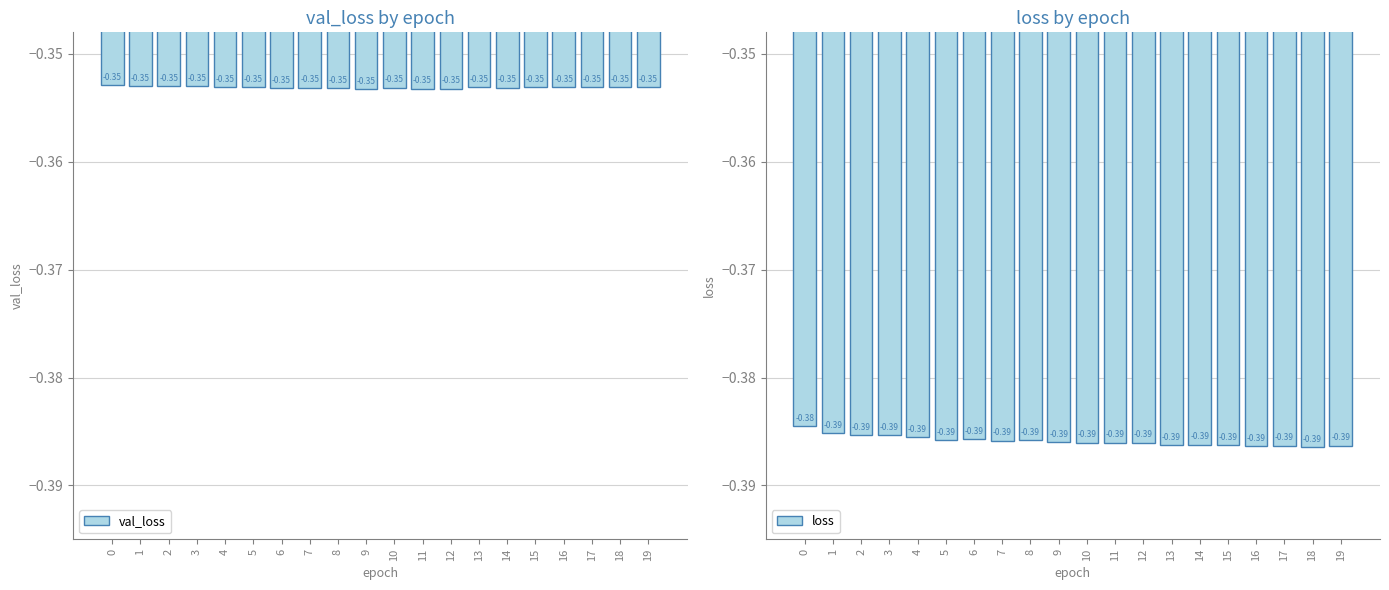

At 3, list the series in order from smallest to largest.

loss, val_loss